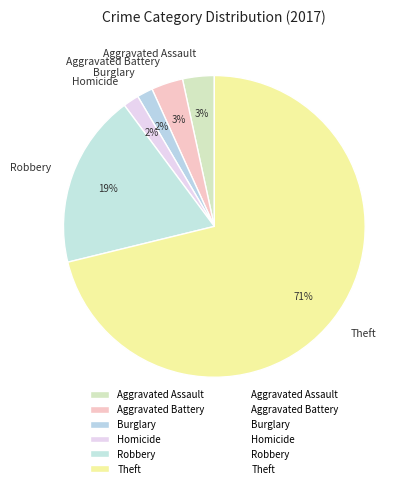

To the nearest percent, what is the difference between the largest and smallest slice percentages?

69%